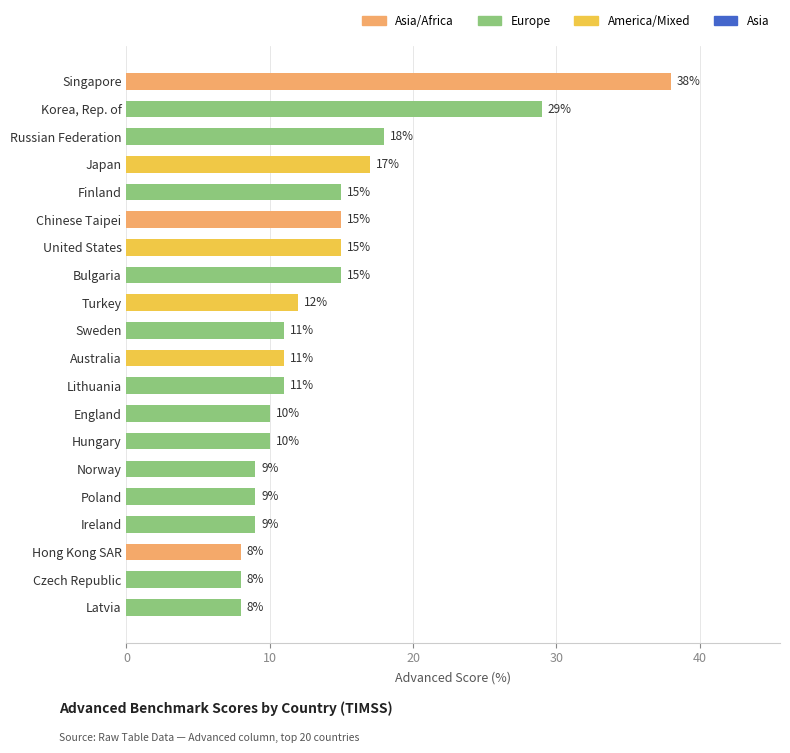

Is it true that the value at Lithuania is 11?

True